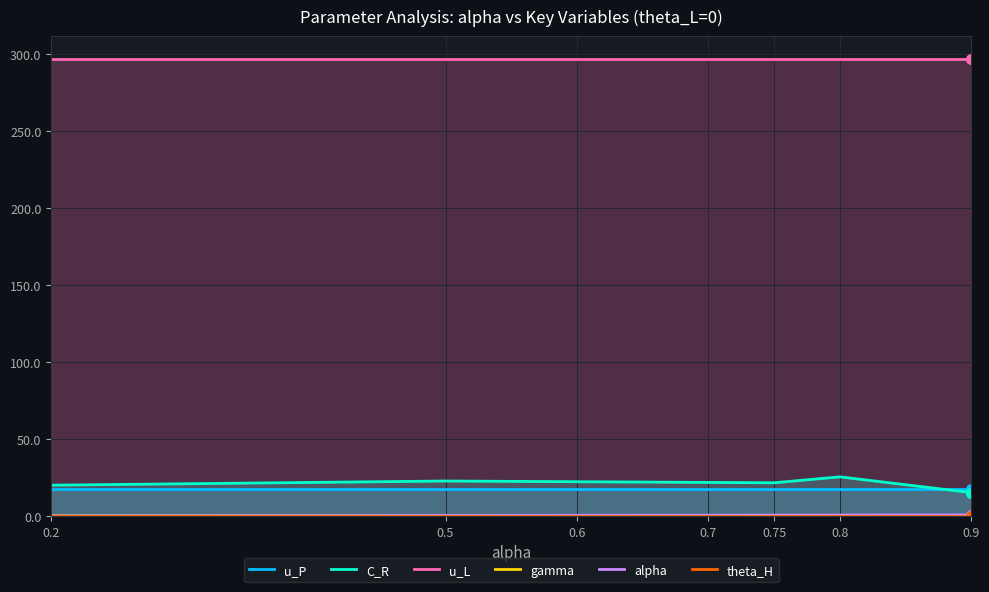

Is it true that theta_H equals 0.0 at 0.7?

True